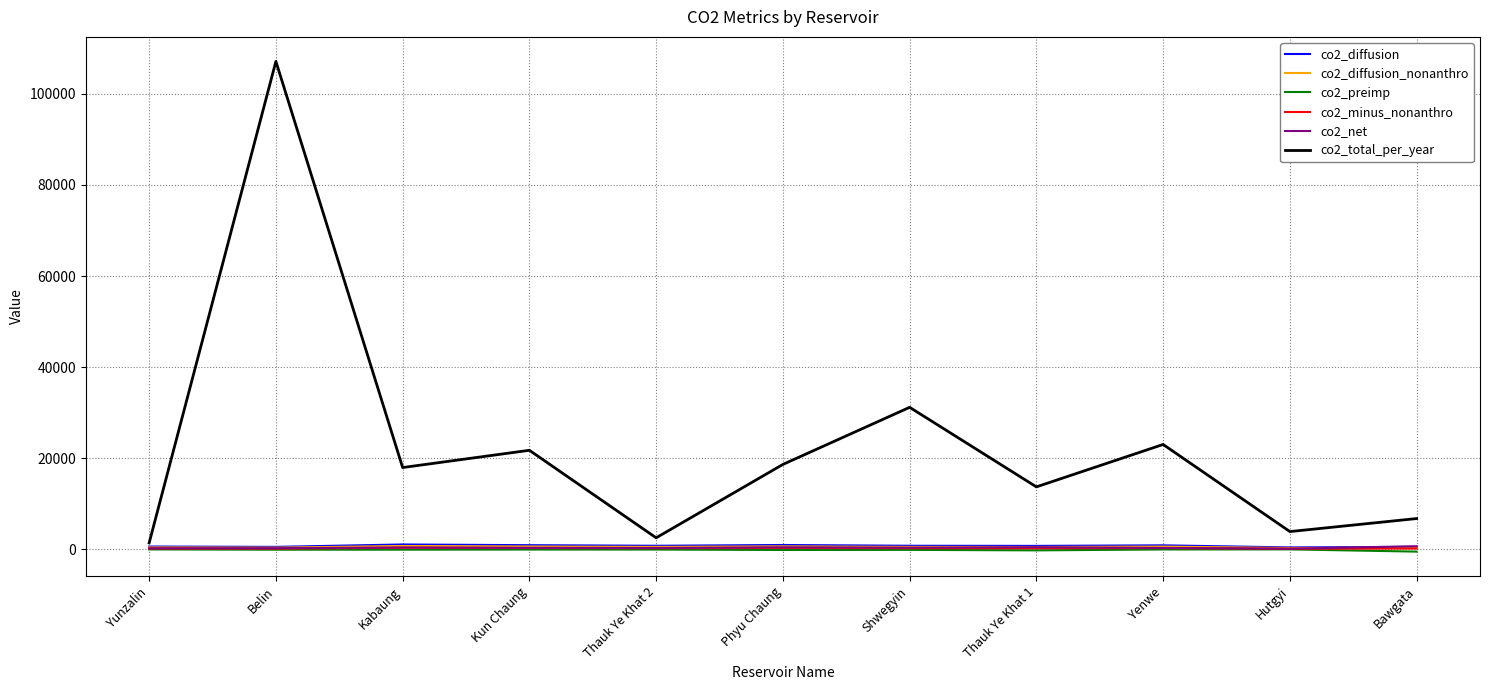

What is the sum of all co2_diffusion values?

8267.1